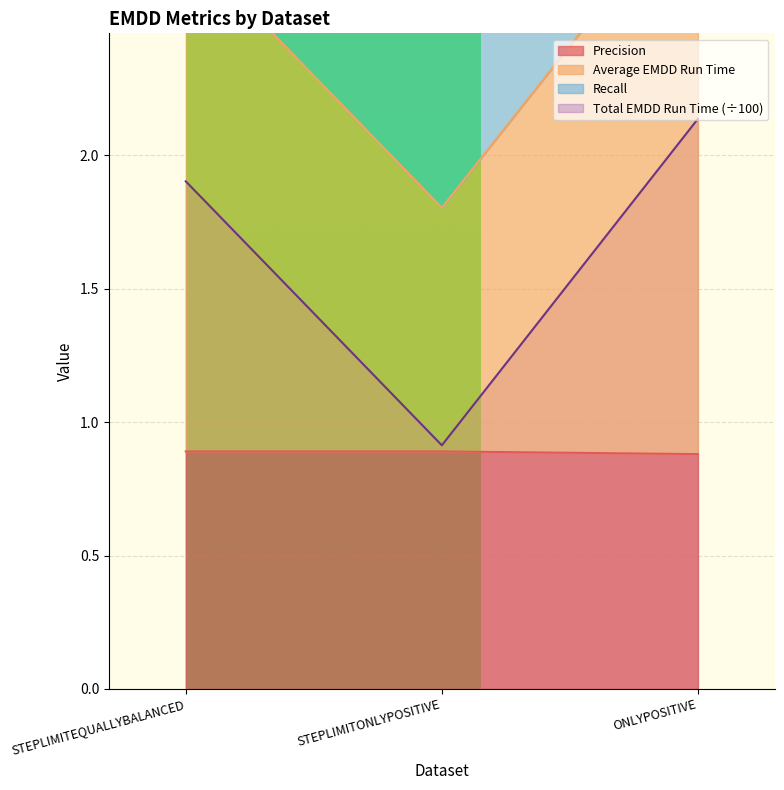

What value does the Precision series have at ONLYPOSITIVE?

0.9